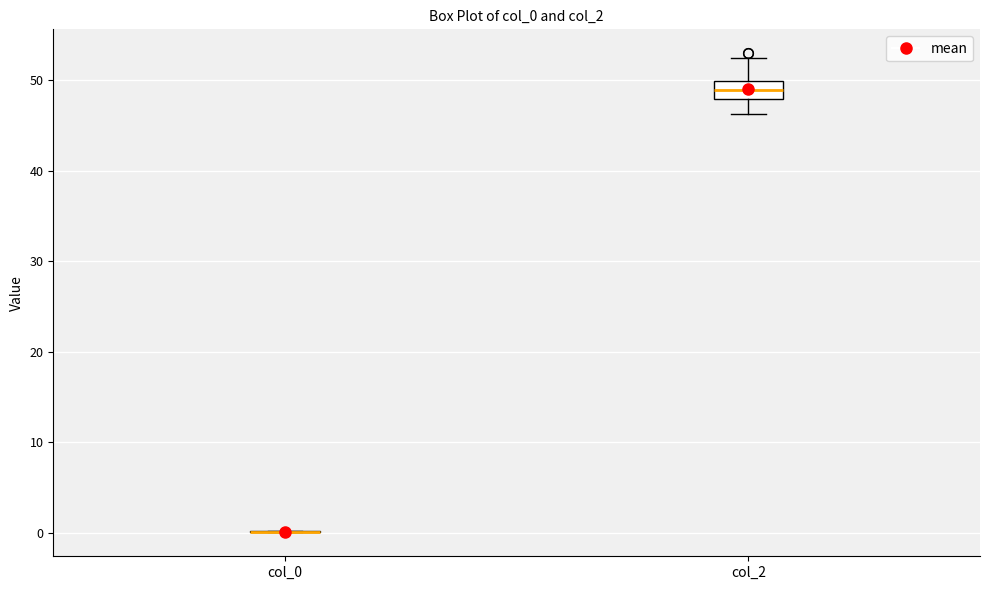

Reading left to right, transcribe this box plot: for each box, give where its median line is, the range the box spans, and where its two whiskers end, as read against the y-axis. The values are not printed on the chart, so give them approximately, as read against the axis.

col_0: box collapsed to a line at 0, whiskers 0 to 0
col_2: median 49, box 48 to 50, whiskers 46 to 52